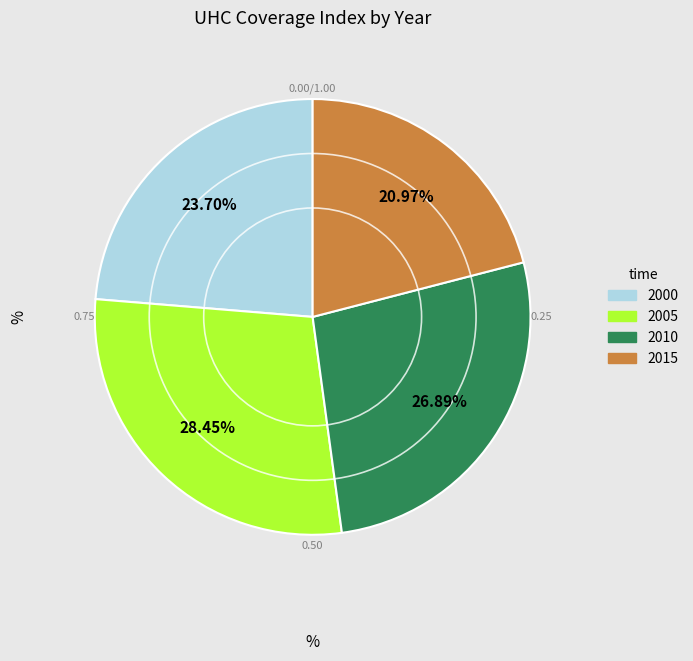

Is 2015 the majority of the pie?

No